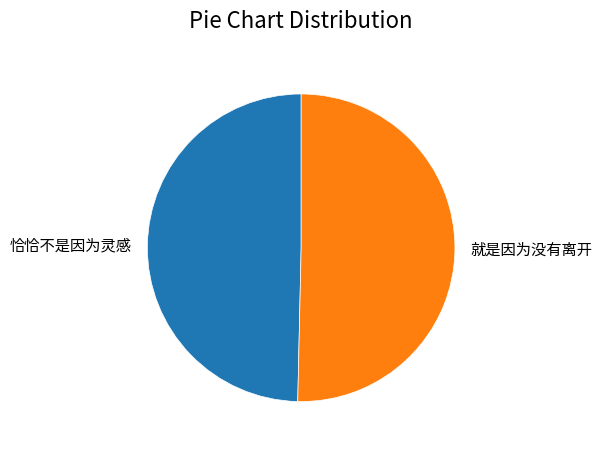

Which category has the smallest portion of the pie?

恰恰不是因为灵感